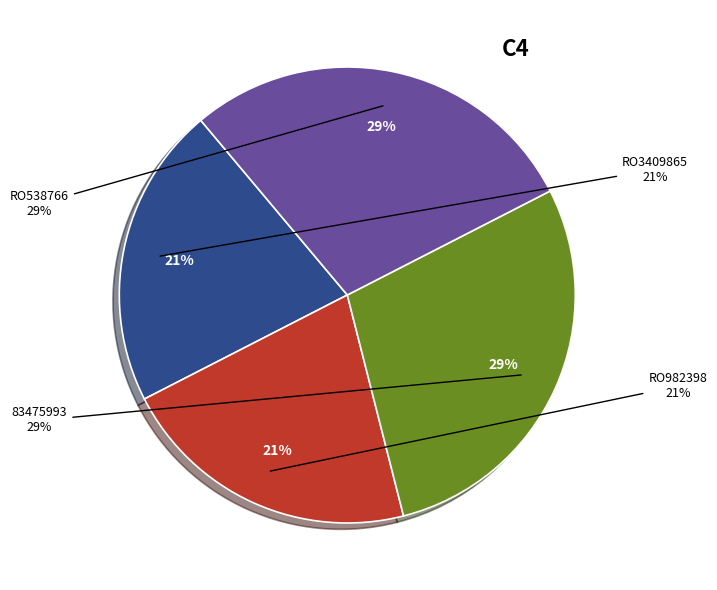

To the nearest percent, what is the combined percentage of 83475993 and RO982398?

50%